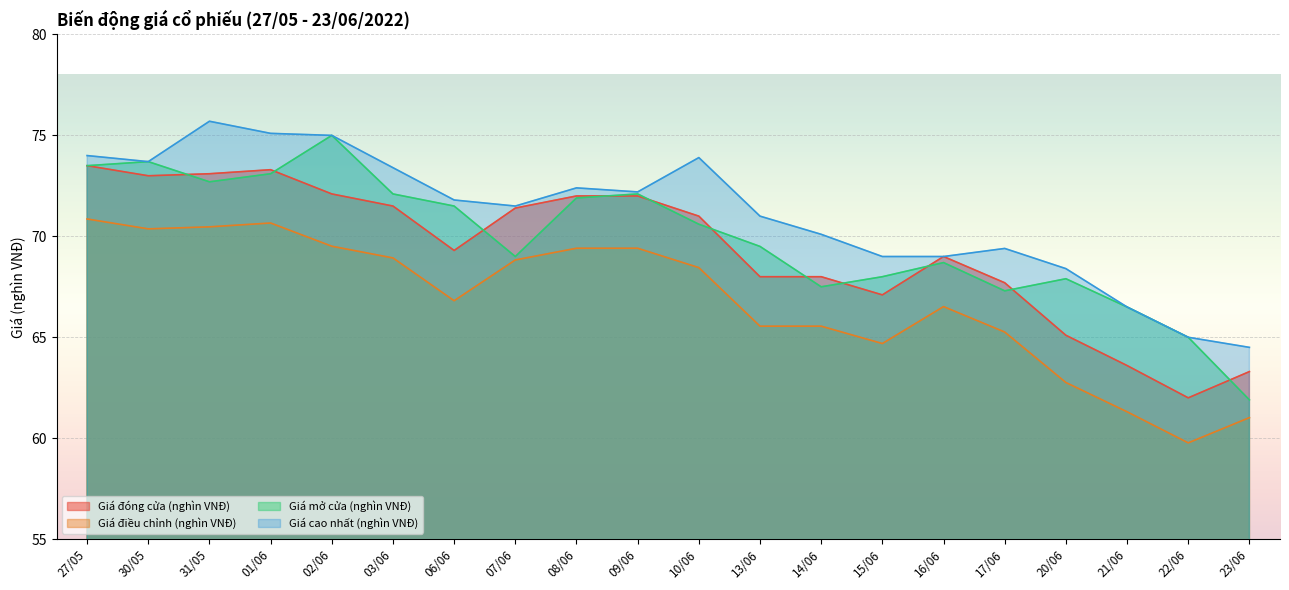

At which category does Giá mở cửa (nghìn VNĐ) reach its first local peak?

30/05